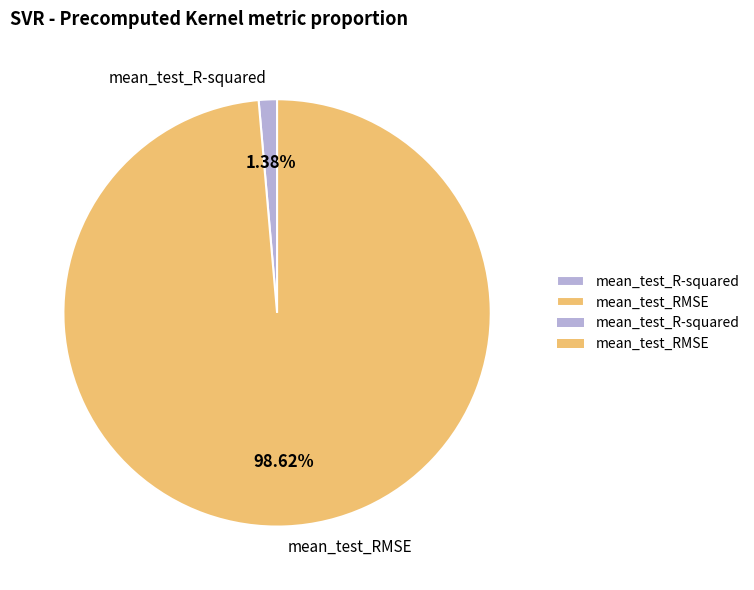

To the nearest percent, what percentage of the pie is mean_test_R-squared?

1%